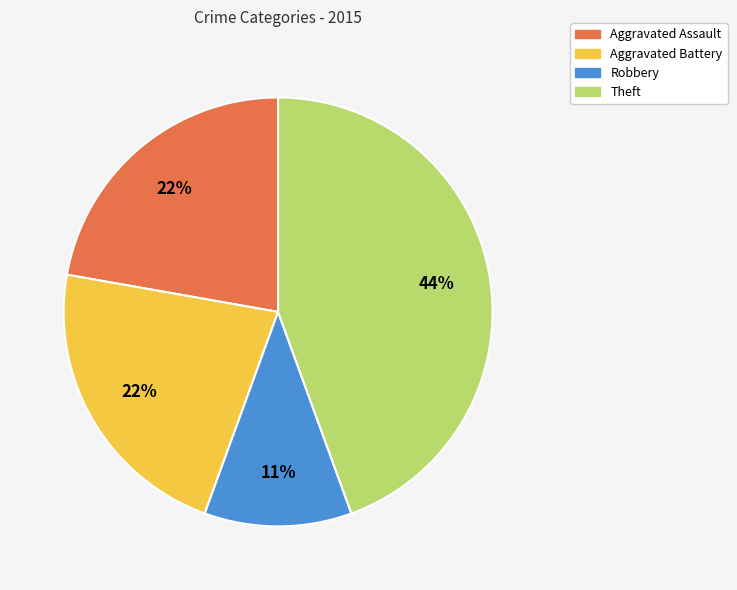

How many segments does this pie chart have?

4